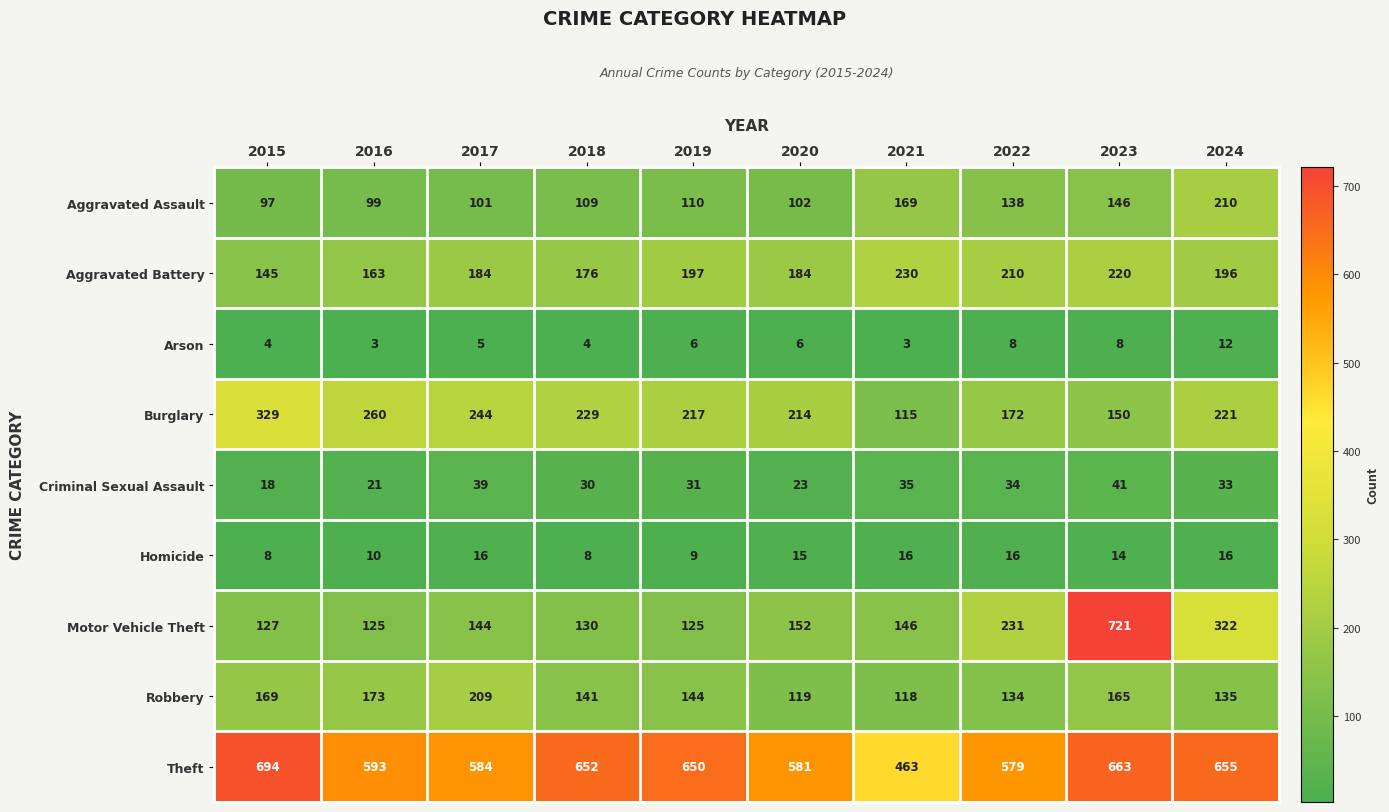

Is it true that Motor Vehicle Theft equals 220 at 2018?

False